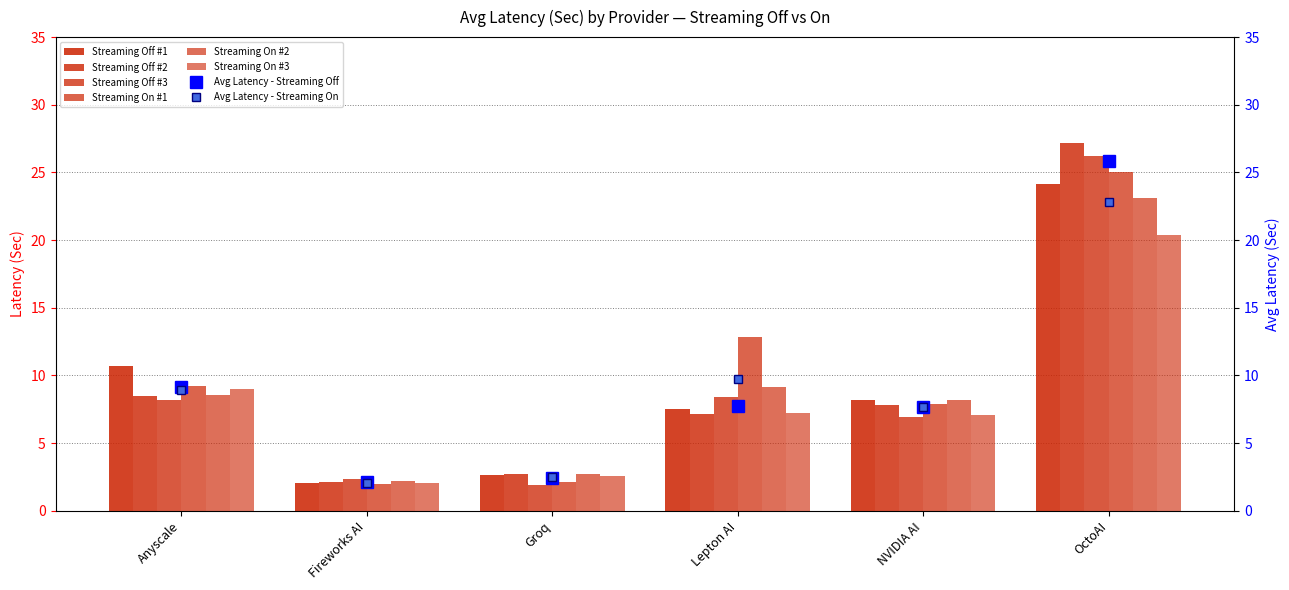

What is the label of the 5th bar from the right?

Fireworks AI